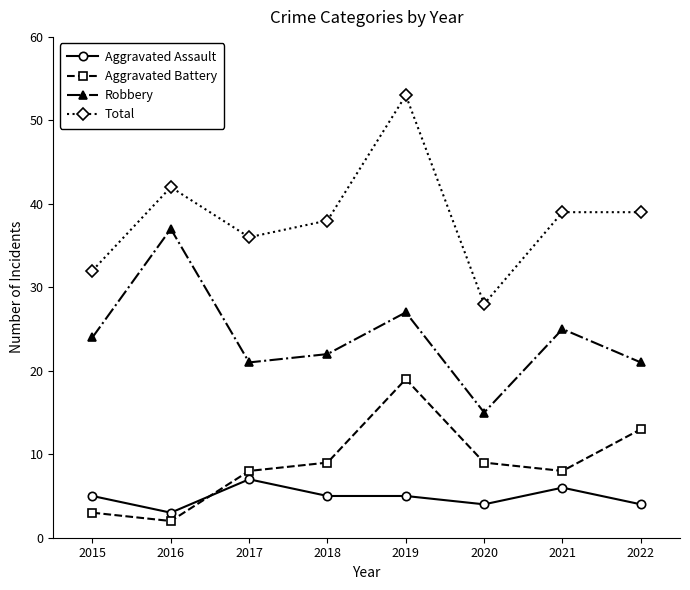

Reading left to right, extract all data points from this chart.

Aggravated Assault: 2015=5	2016=3	2017=7	2018=5	2019=5	2020=4	2021=6	2022=4
Aggravated Battery: 2015=3	2016=2	2017=8	2018=9	2019=19	2020=9	2021=8	2022=13
Robbery: 2015=24	2016=37	2017=21	2018=22	2019=27	2020=15	2021=25	2022=21
Total: 2015=32	2016=42	2017=36	2018=38	2019=53	2020=28	2021=39	2022=39